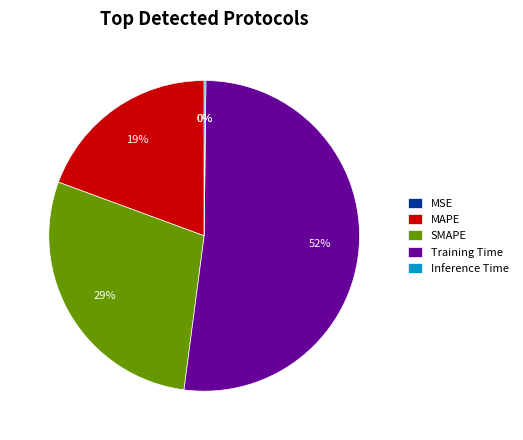

To the nearest percent, what is the average slice percentage?

20%